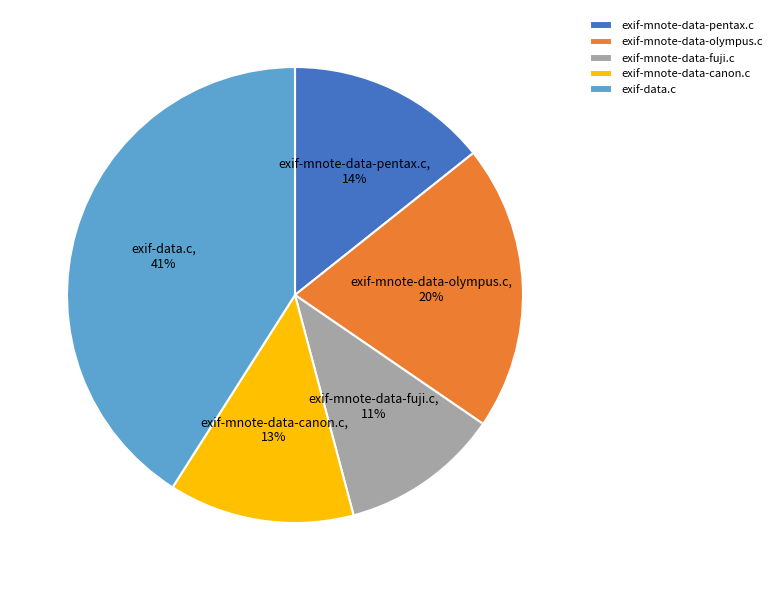

True or false: exif-data.c accounts for 26% of the total.

False